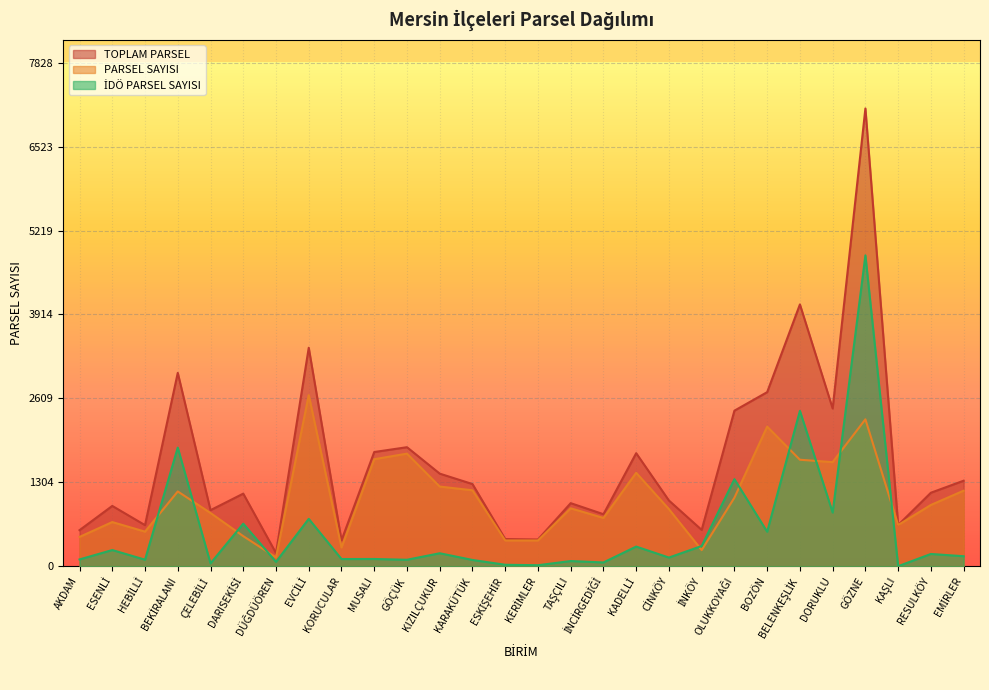

How many lines are shown in the chart?

3